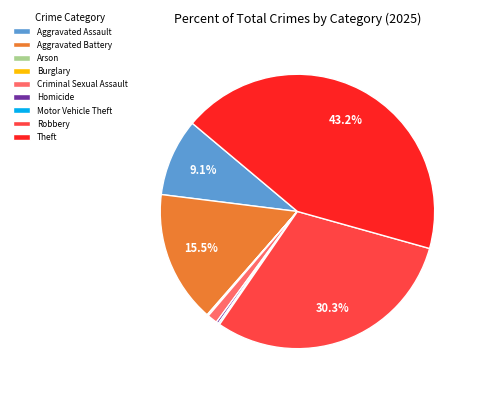

To the nearest percent, what is the average slice percentage?

11%